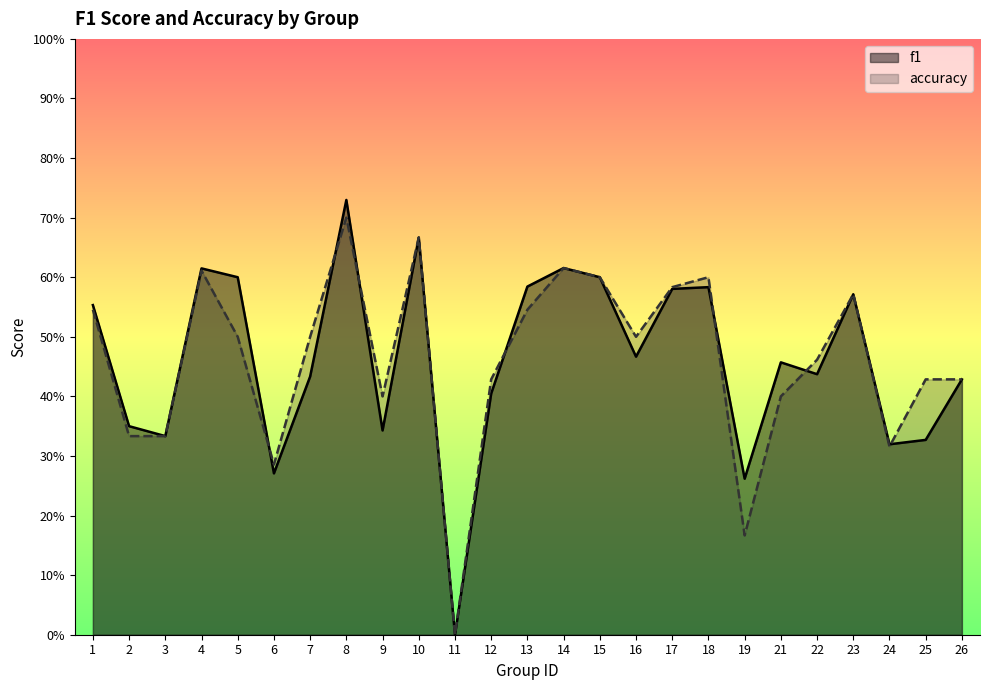

True or false: accuracy and f1 intersect in this chart.

True